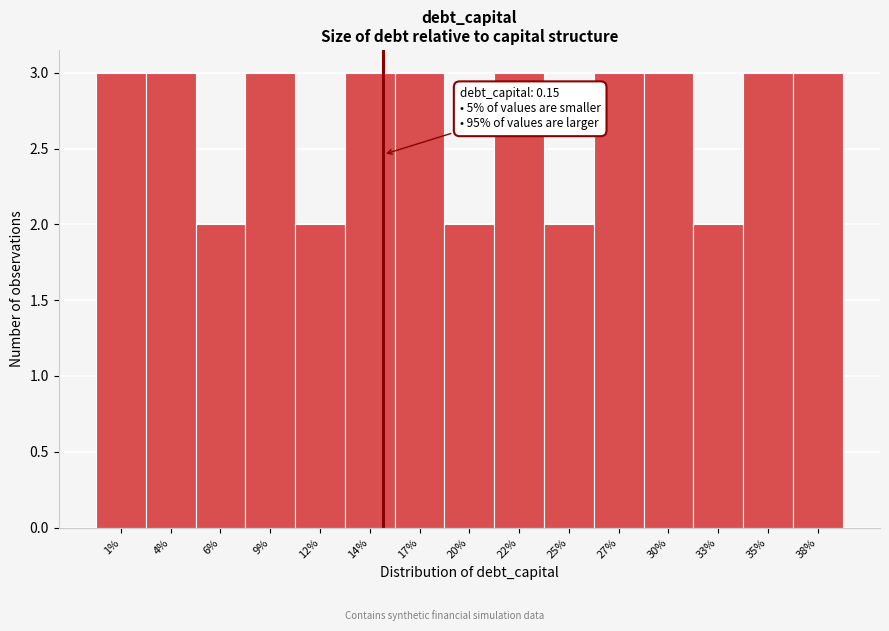

Reading right to left, what are all the values shown in this chart?

3	3	2	3	3	2	3	2	3	3	2	3	2	3	3